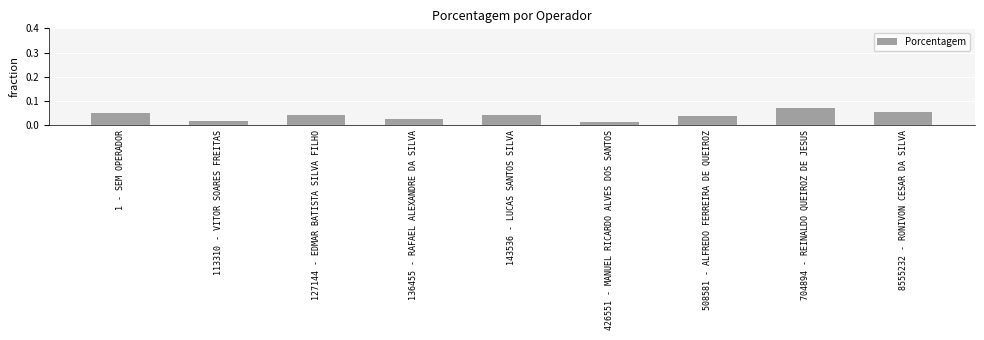

What position from the right is 127144 - EDMAR BATISTA SILVA FILHO?

7